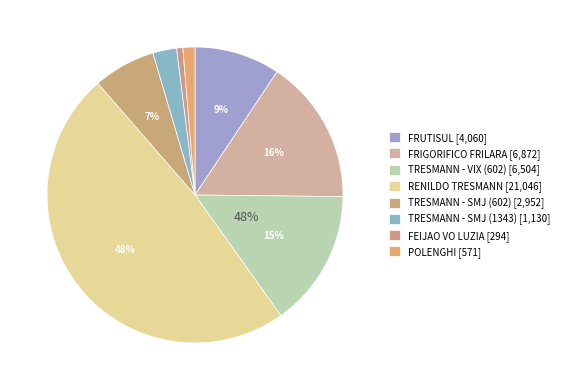

True or false: FRUTISUL accounts for 9% of the total.

True